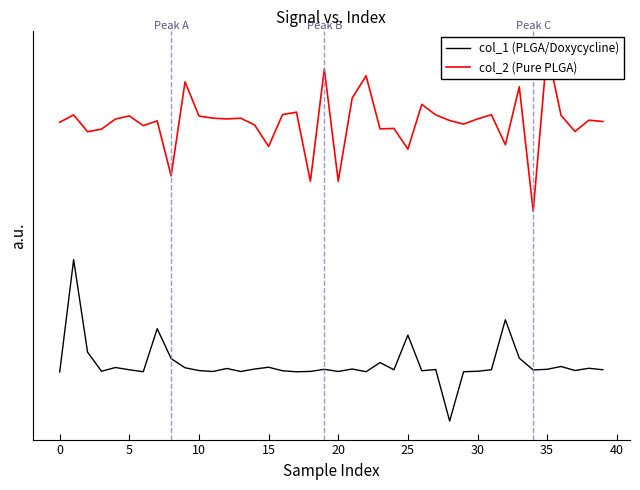

How many interior local valleys does the col_2 (Pure PLGA) series have?

13